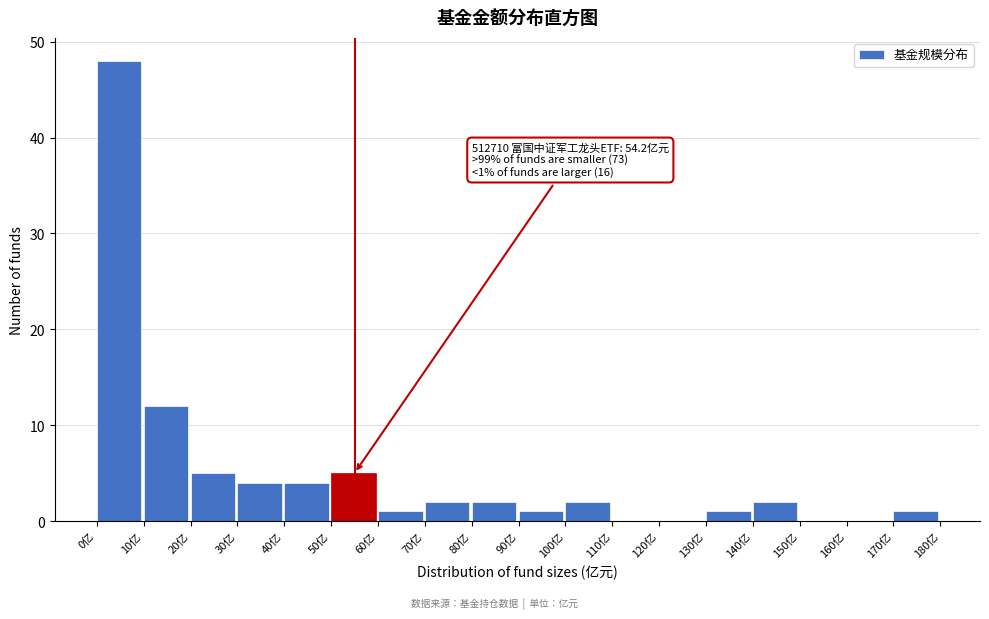

Over which range of the x-axis is the bar tallest?

0 to 10